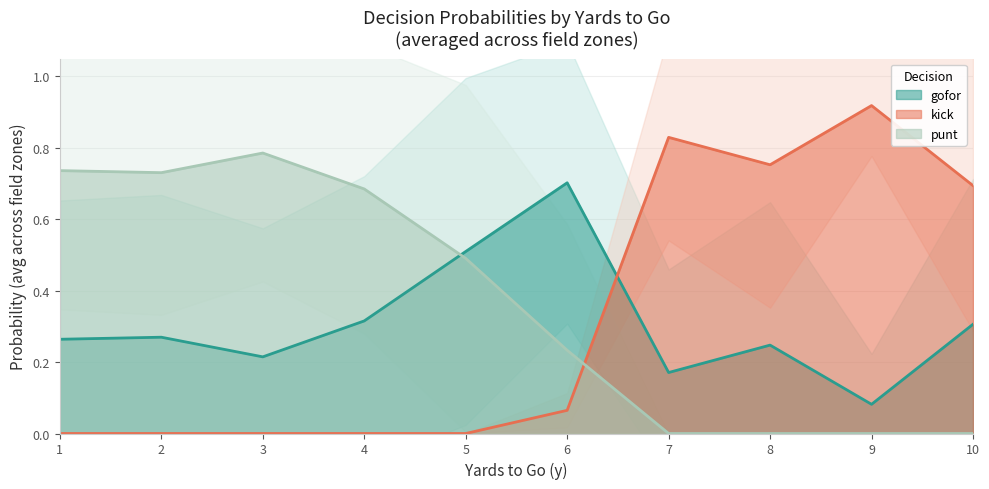

Where is the first local minimum for punt?

2